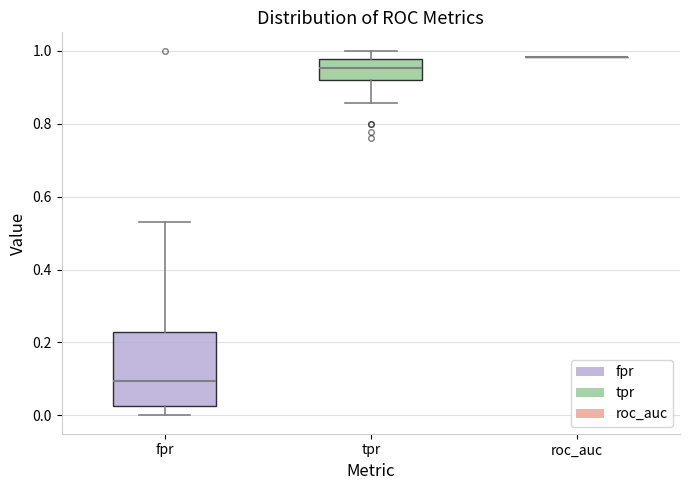

Reading left to right, read every box against the y-axis: the position of its median line, the range the box covers, and the ends of its whiskers. The values are not printed on the chart, so give them approximately, as read against the axis.

fpr: median 0.10, box 0.02 to 0.22, whiskers 0.00 to 0.54
tpr: median 0.96, box 0.92 to 0.98, whiskers 0.86 to 1.00
roc_auc: box collapsed to a line at 0.98, whiskers 0.98 to 0.98